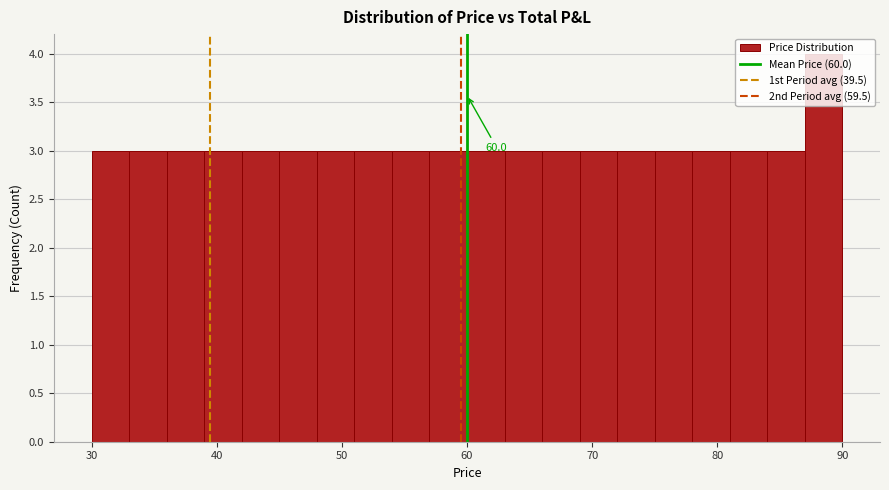

Around what value on the x-axis is the tallest bar? Give the approximate position of its centre, as read against the axis.

89